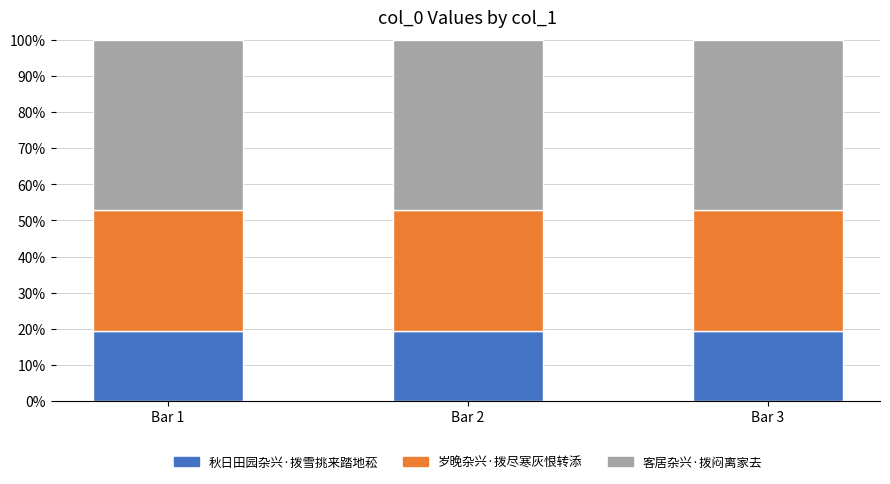

What is the total value across all series at Bar 1?

100.0